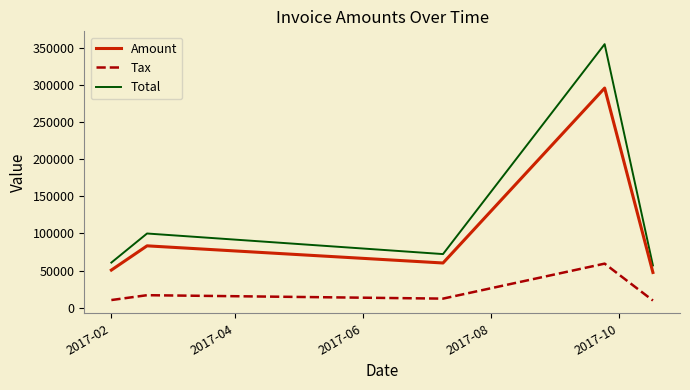

How many interior local valleys does the Tax series have?

1